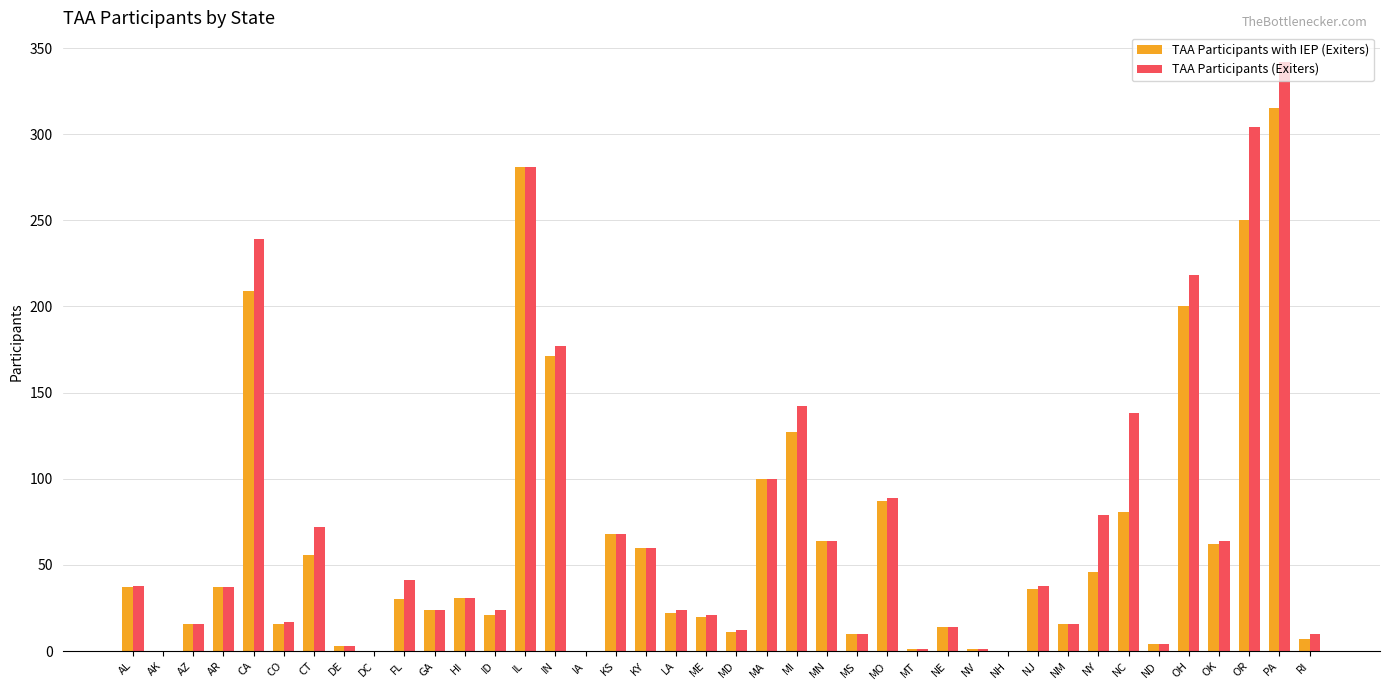

What is the difference between the TAA Participants with IEP (Exiters) values at KY and MA?

40